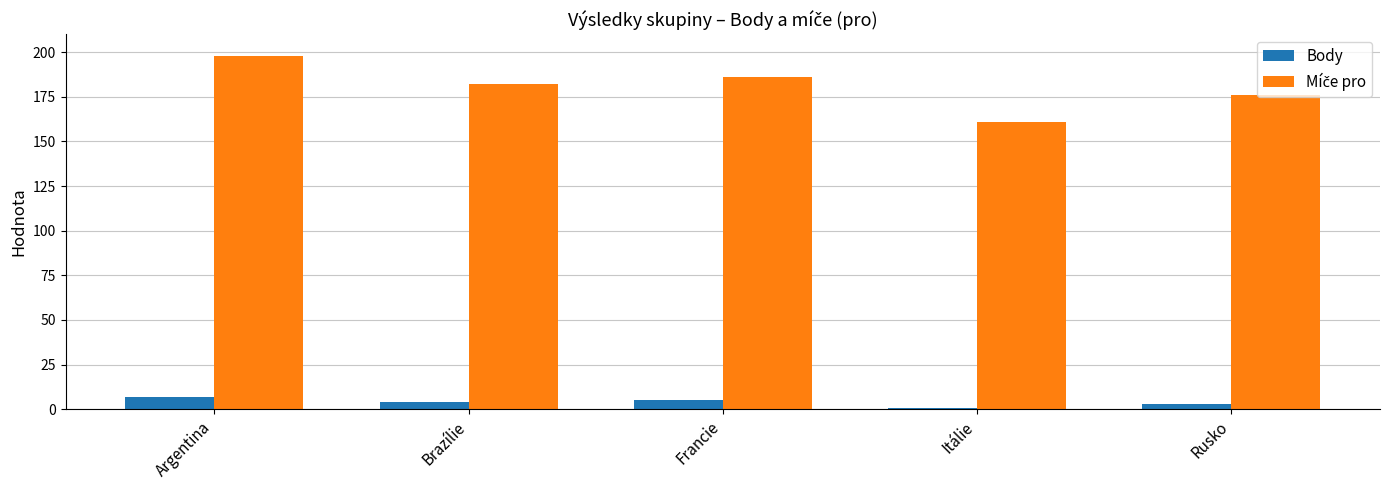

At which category is the sum across all series the highest?

Argentina